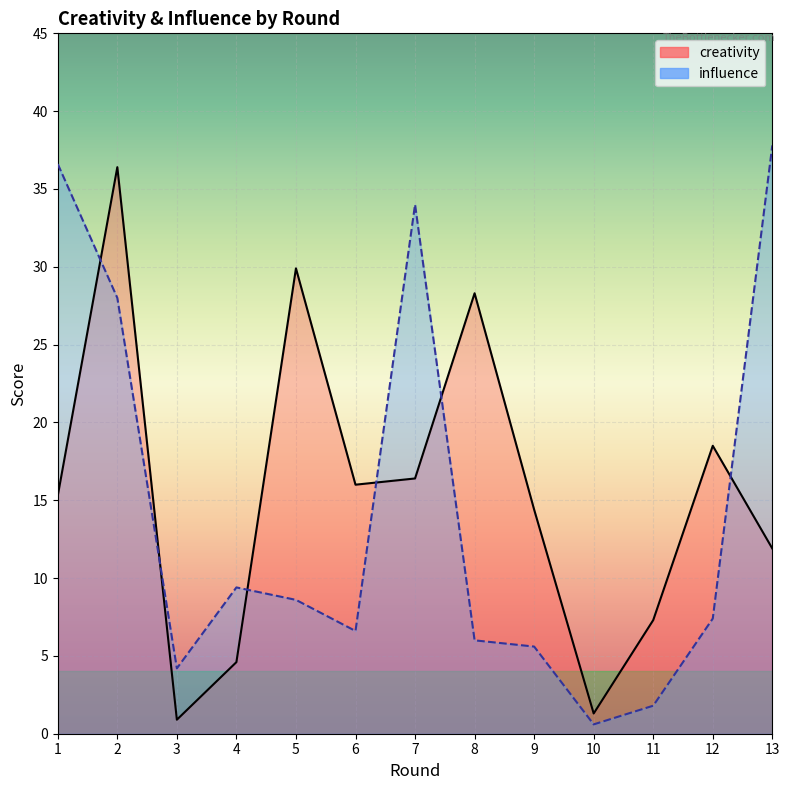

Is it true that creativity equals 28.3 at 8?

True